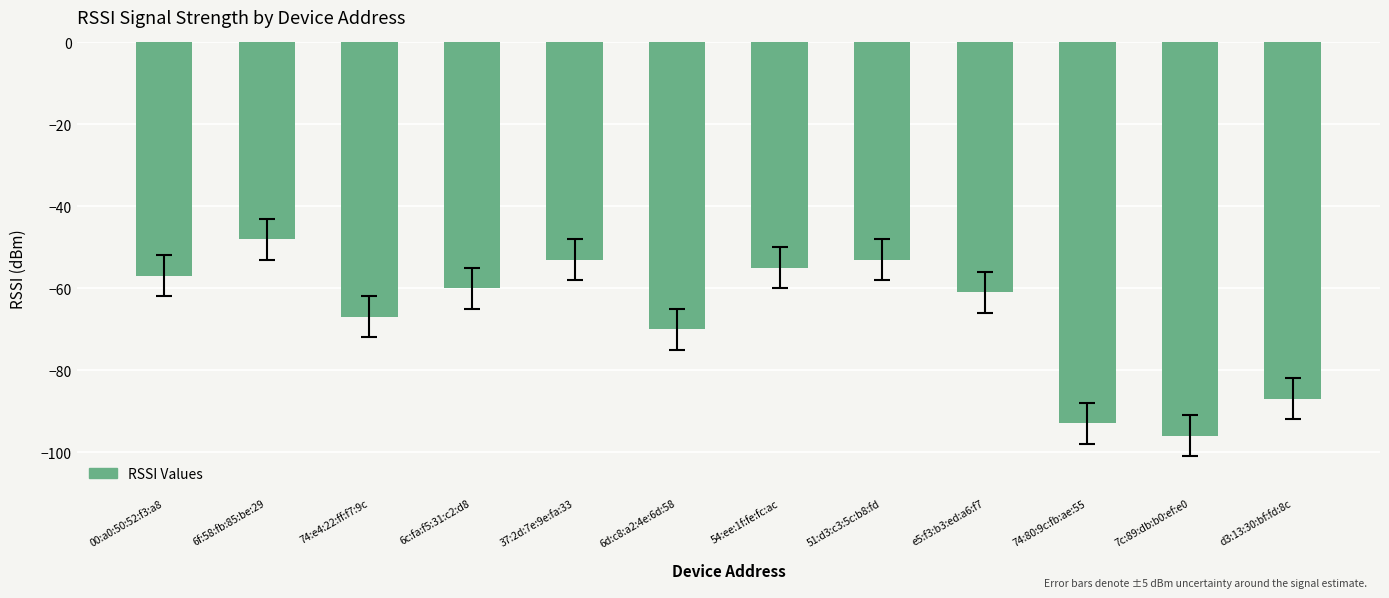

What is the average value?

-67